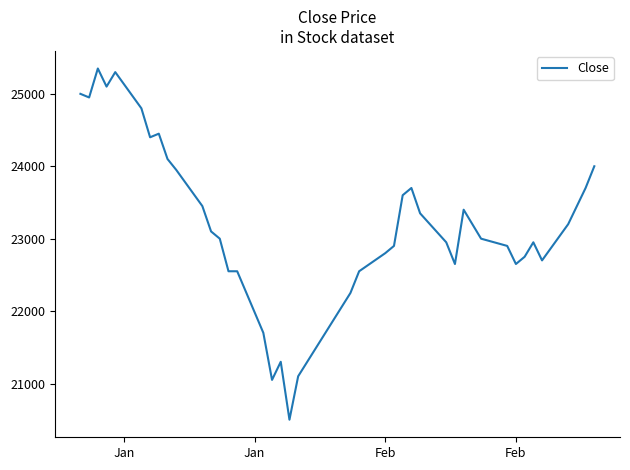

What is the difference between the maximum and minimum values?

4850